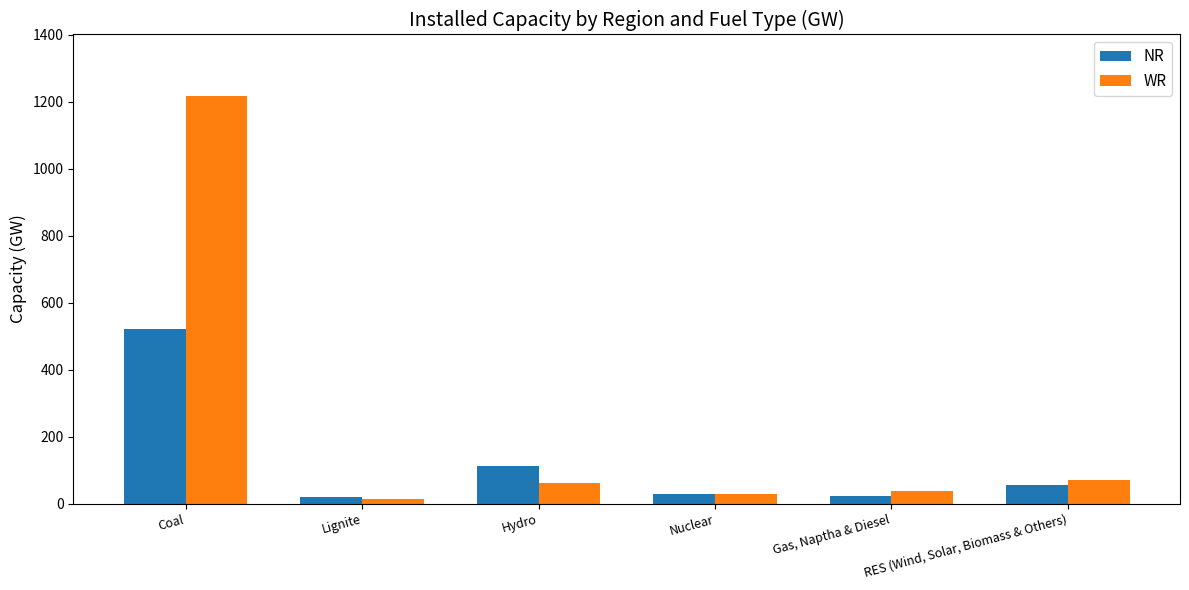

At which category is the sum across all series the highest?

Coal